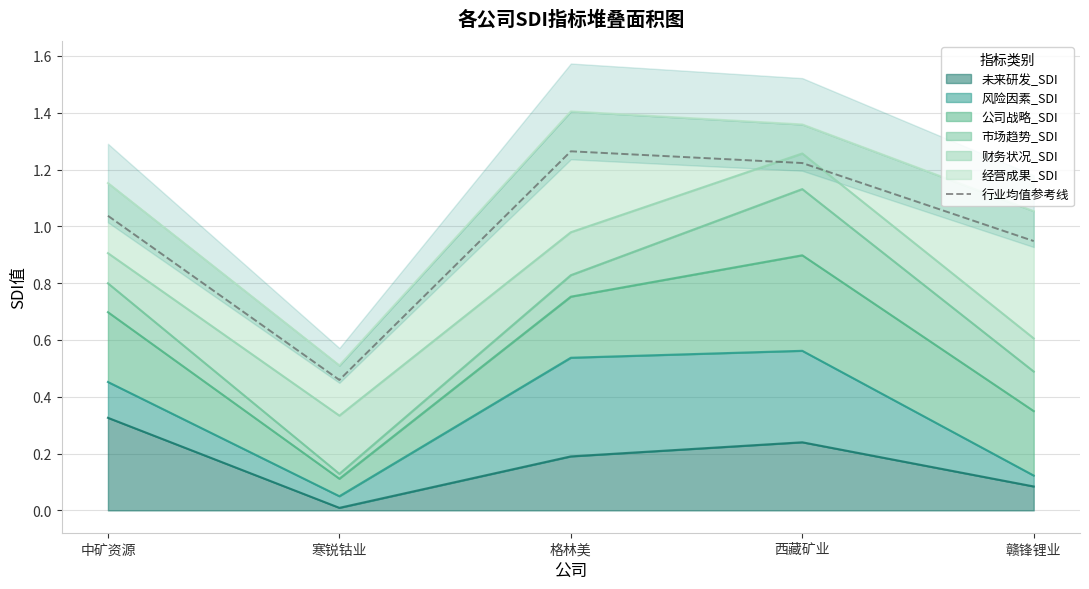

How many lines are shown in the chart?

1